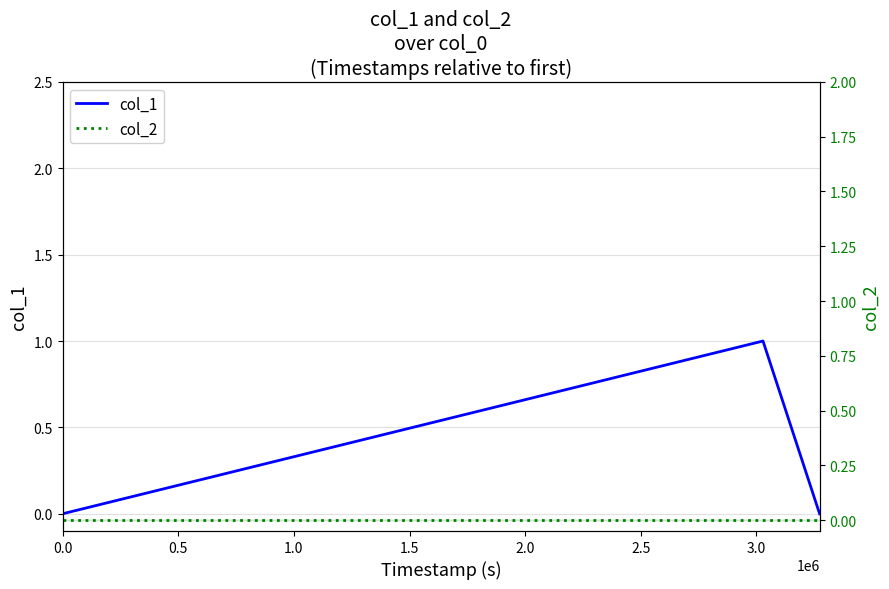

True or false: col_2 has a value of 0 at 0.0.

True